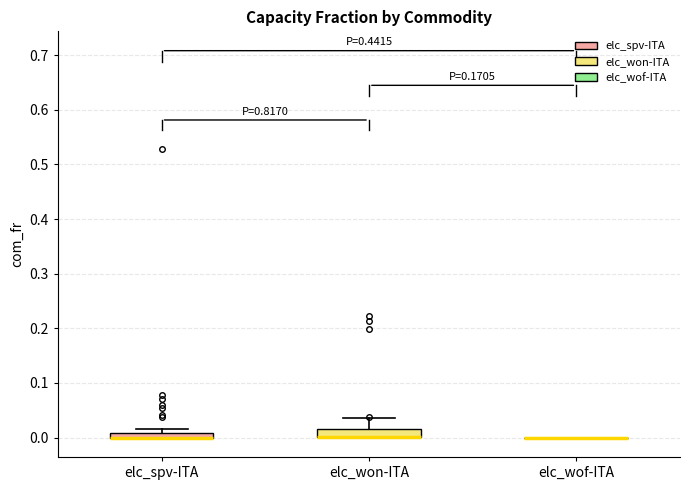

Where is the upper edge of the box for elc_spv-ITA on the y-axis? The values are not printed on the chart, so give them approximately, as read against the axis.

0.01